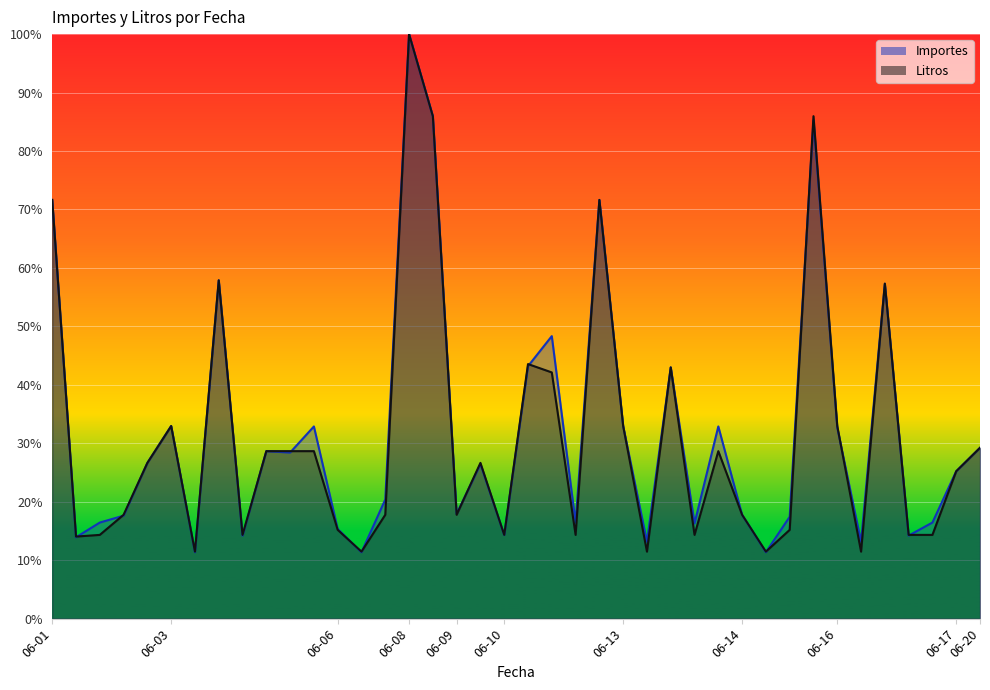

Rank the series at 2016-06-01 from lowest to highest value.

Importes, Litros